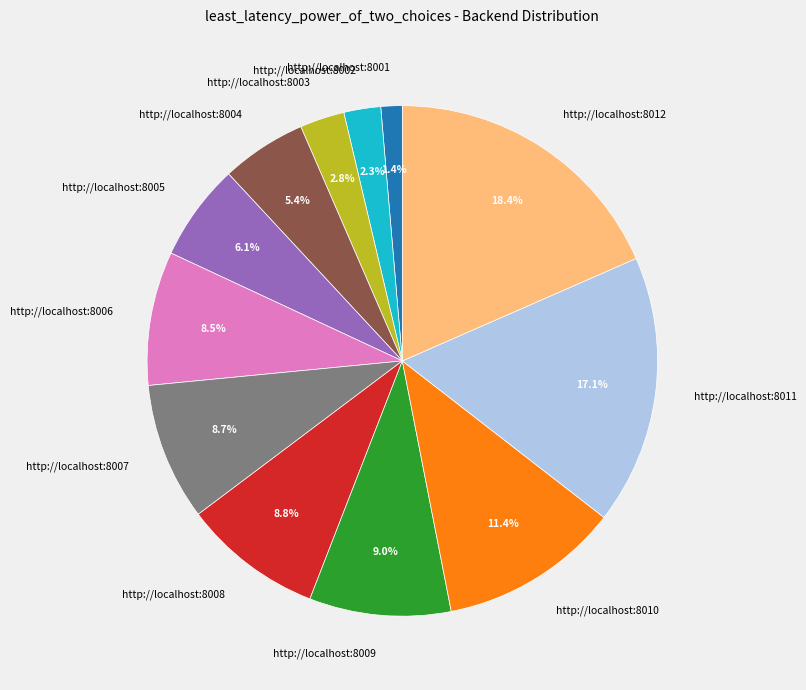

How many slices are in this pie chart?

12